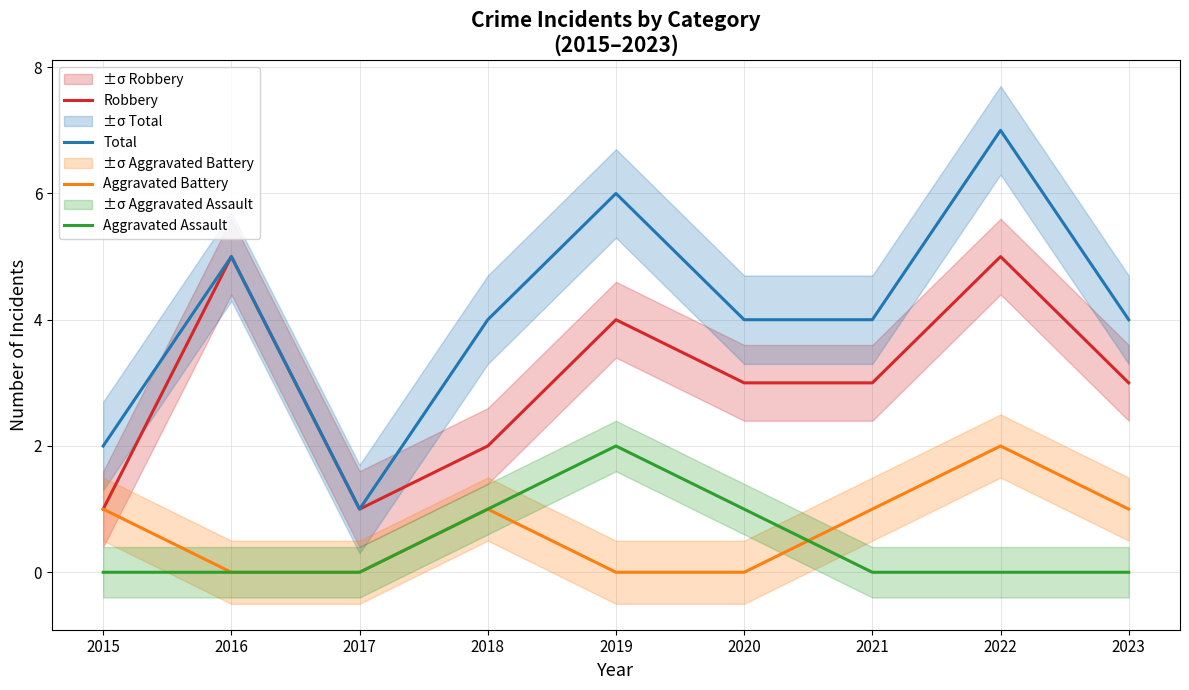

At which label is Aggravated Battery closest to 1?

2015